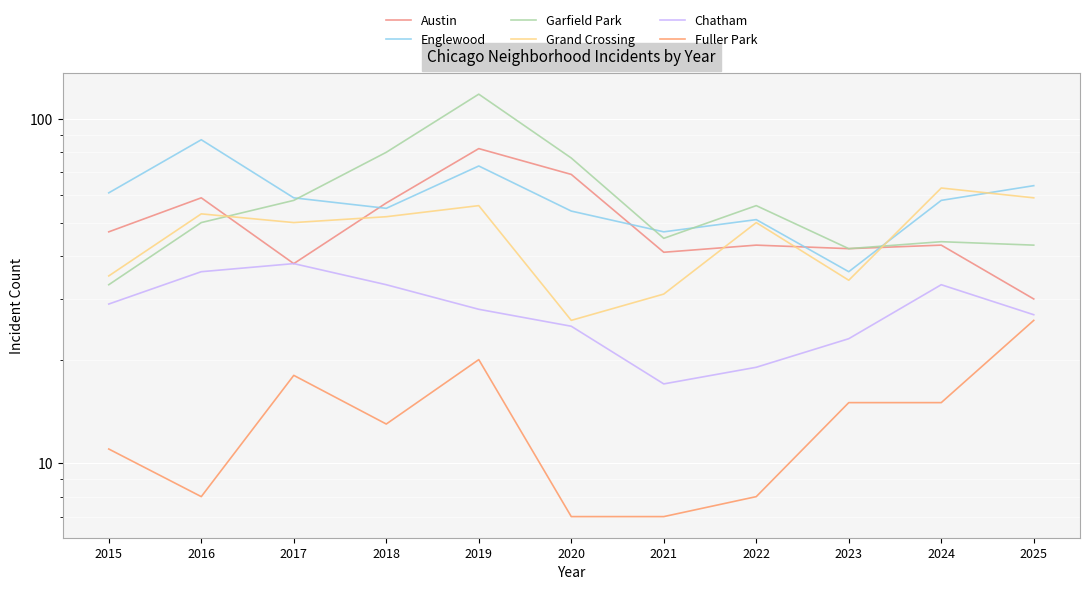

How many lines are shown in the chart?

6